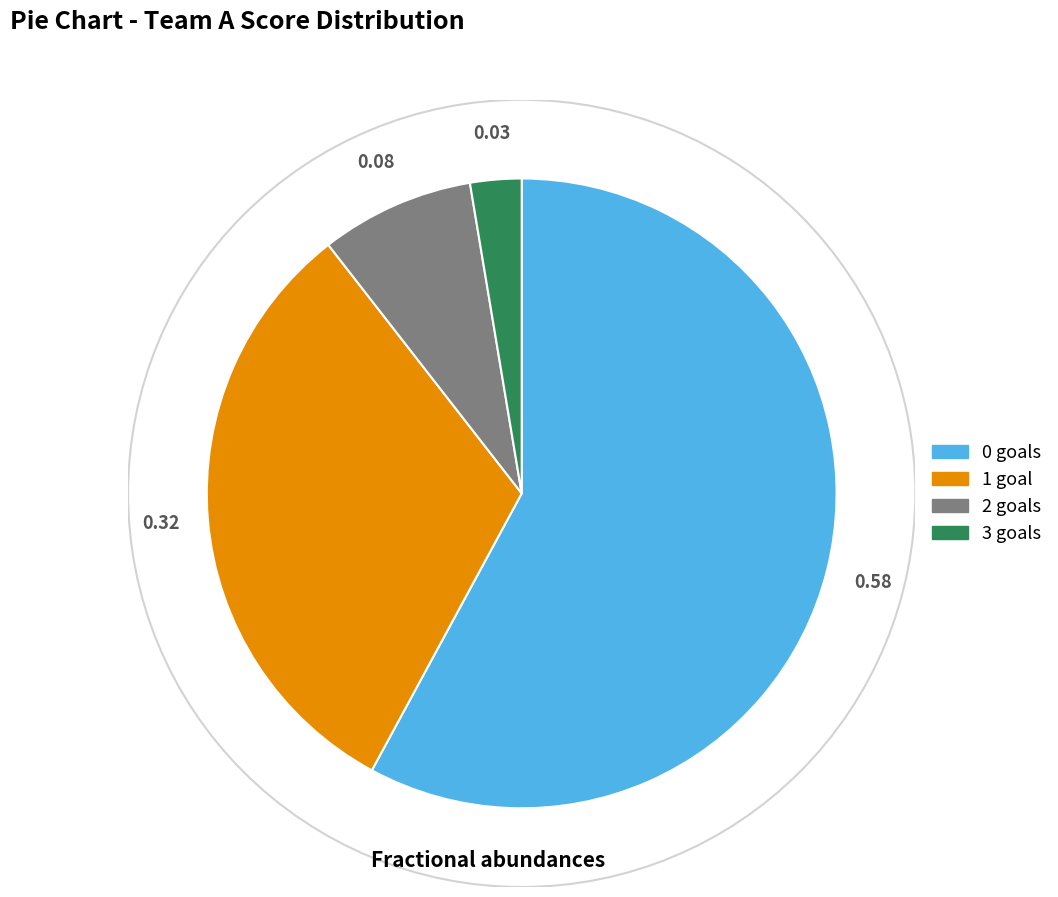

Combined, do 2 goals and 3 goals account for over 50%?

No